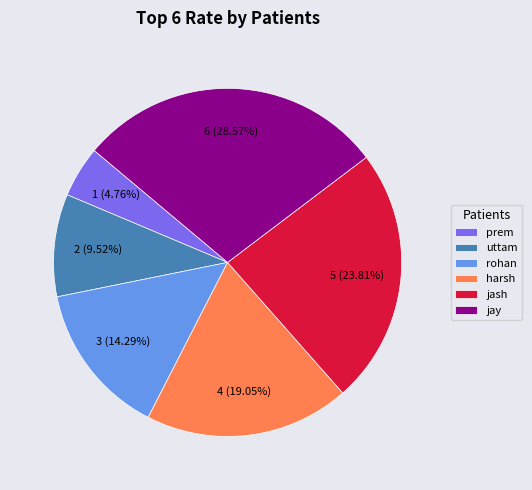

Is there a majority slice in this chart?

No